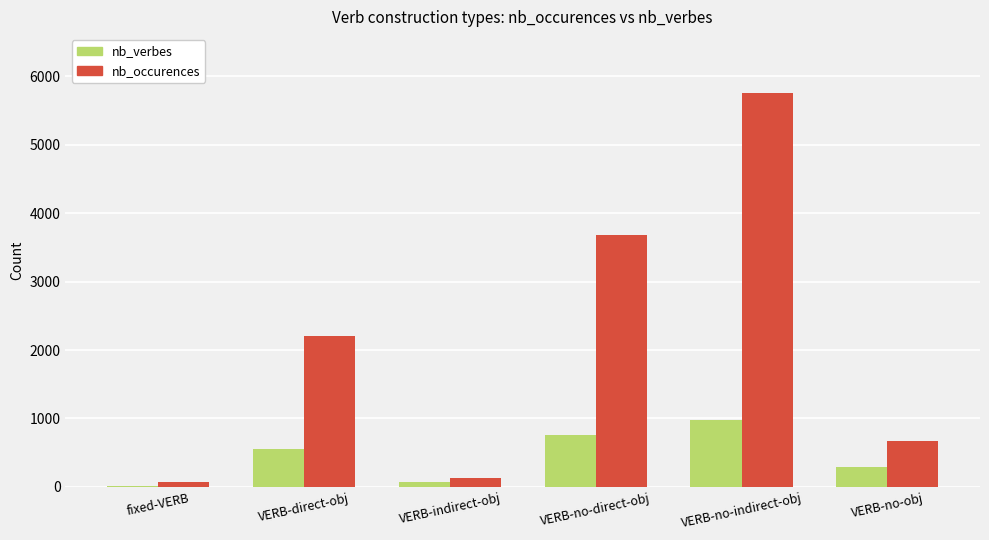

What is the highest value of the nb_verbes series?

974